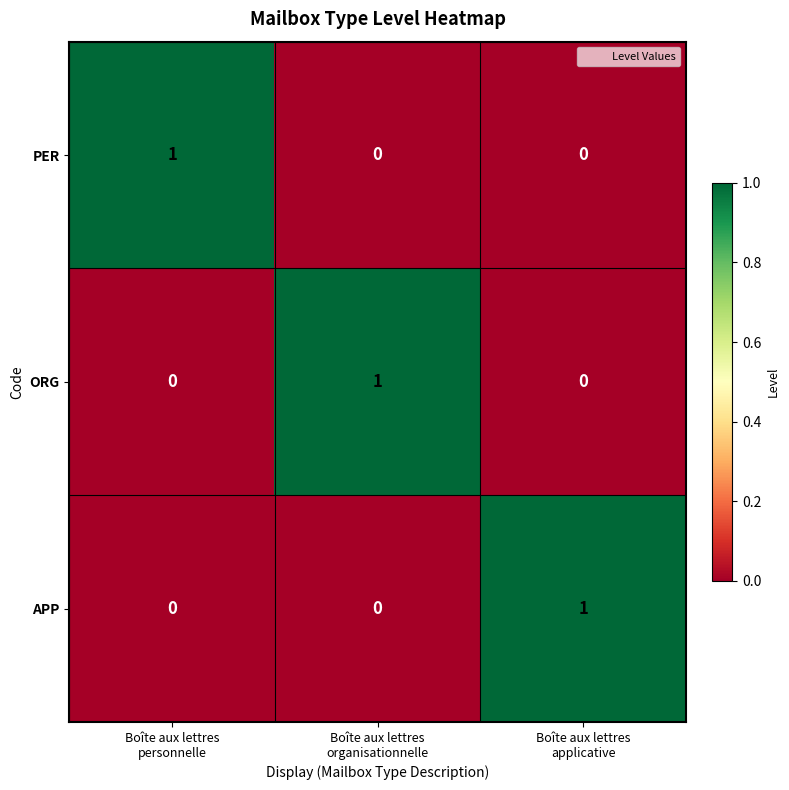

How many data points does each series have?

3